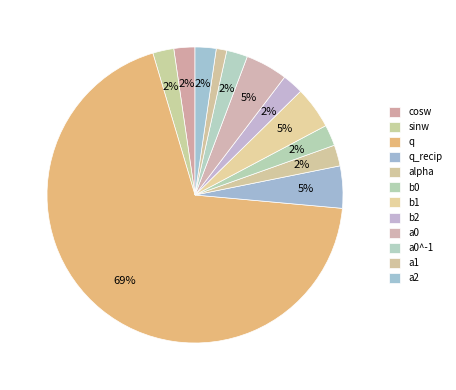

What is the ratio of the value at sinw to the value at cosw?

1.0